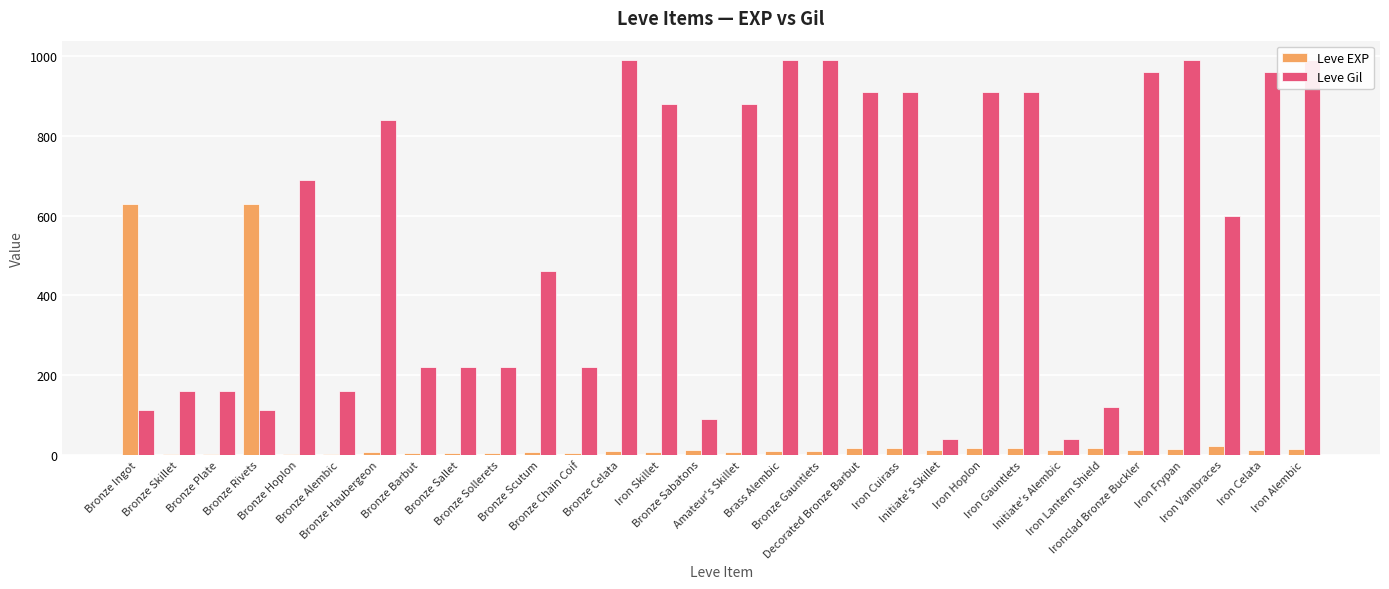

At which label does Leve EXP first exceed 12?

Bronze Ingot